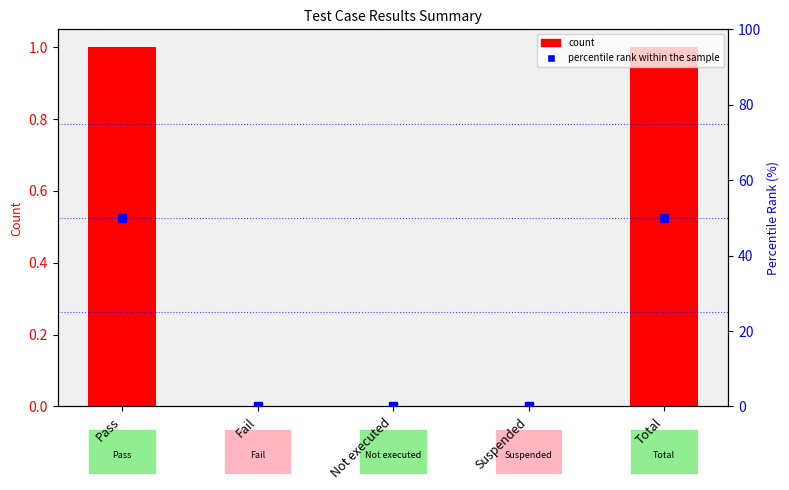

What is the sum of all percentile rank within the sample values?

100